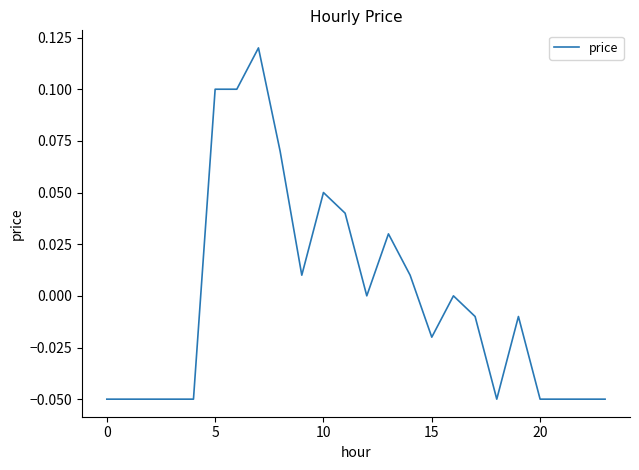

How many lines are shown in the chart?

1